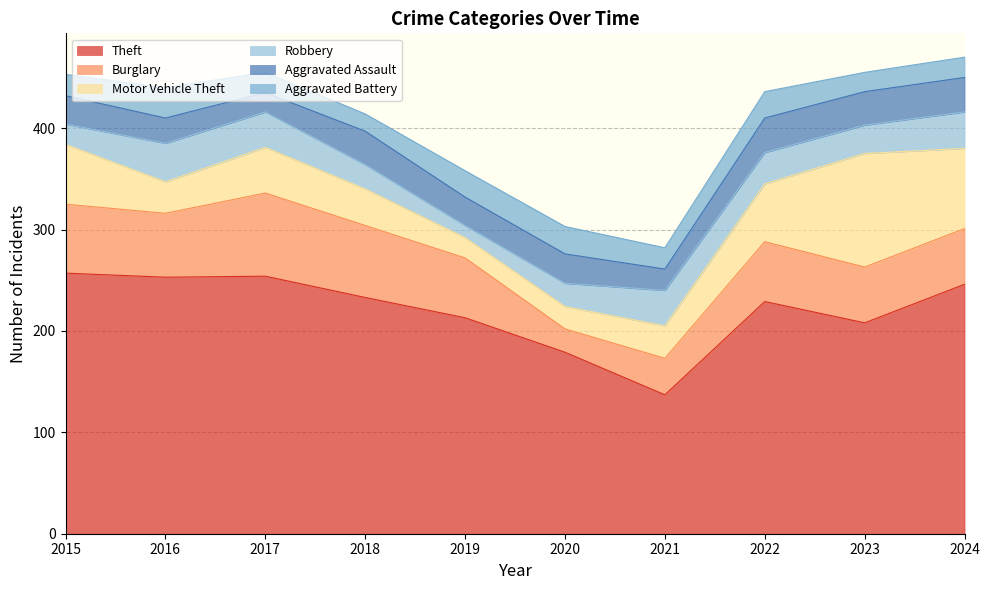

How many interior local peaks does the Aggravated Battery series have?

3